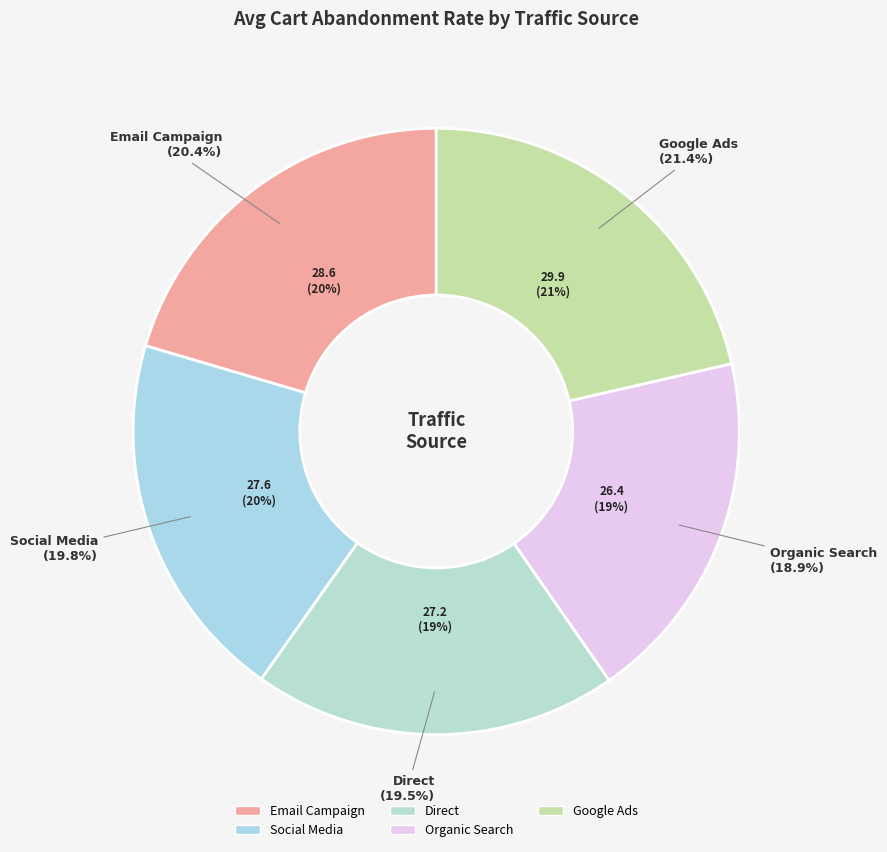

To the nearest percent, what is the combined percentage of Google Ads and Social Media?

41%